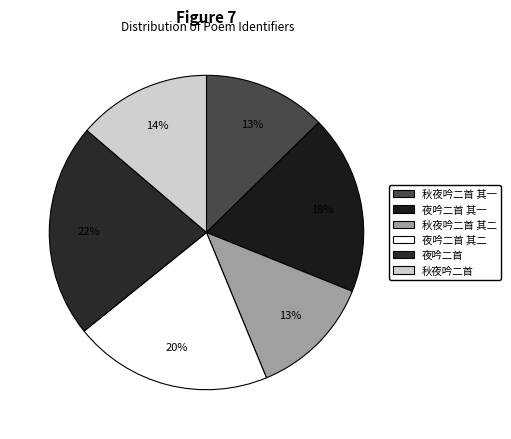

Which slice is the largest?

夜吟二首